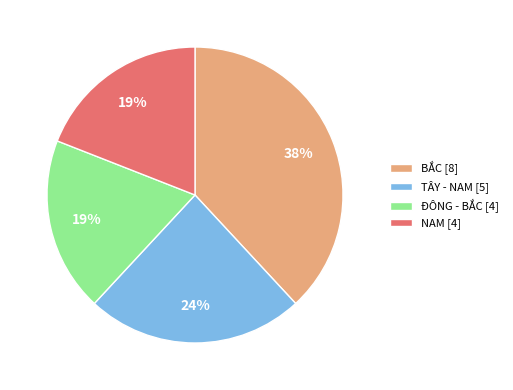

To the nearest percent, what is the difference between the NAM [4] and BẮC [8] slice percentages?

19%